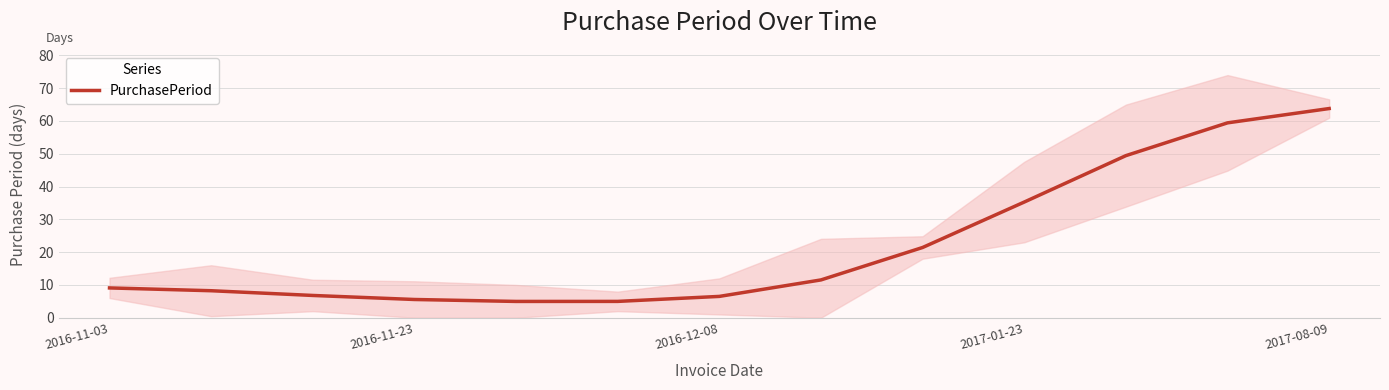

What is the lowest value of the PurchasePeriod series?

5.0